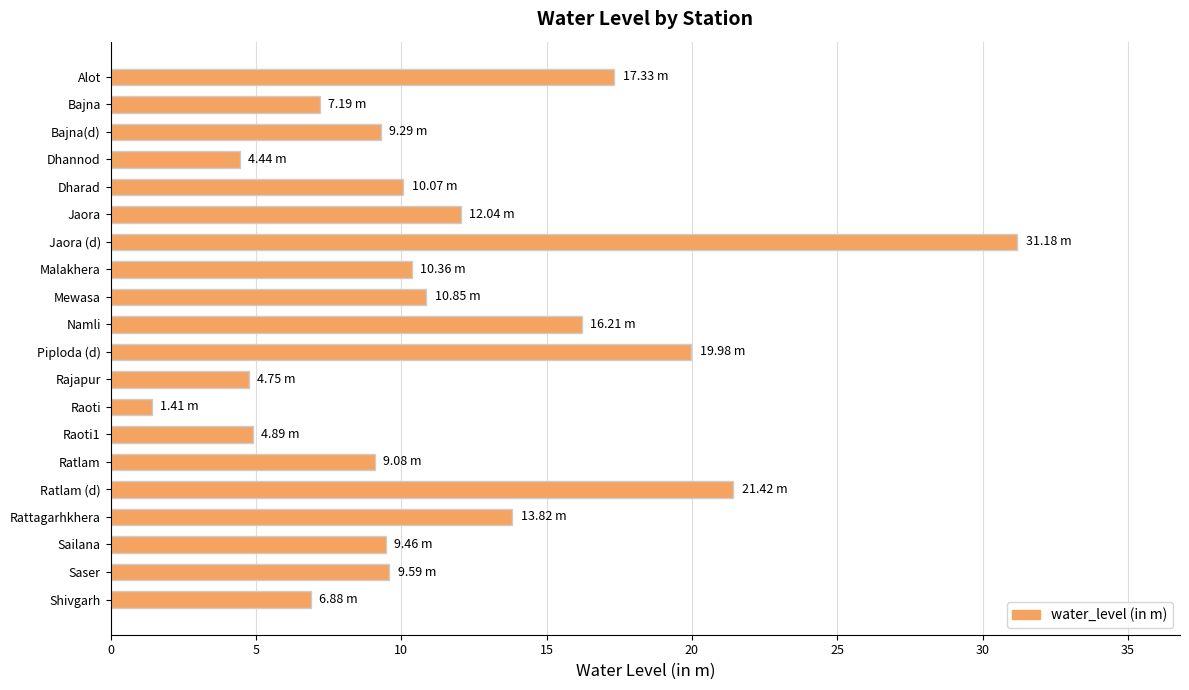

What is the average value?

11.5